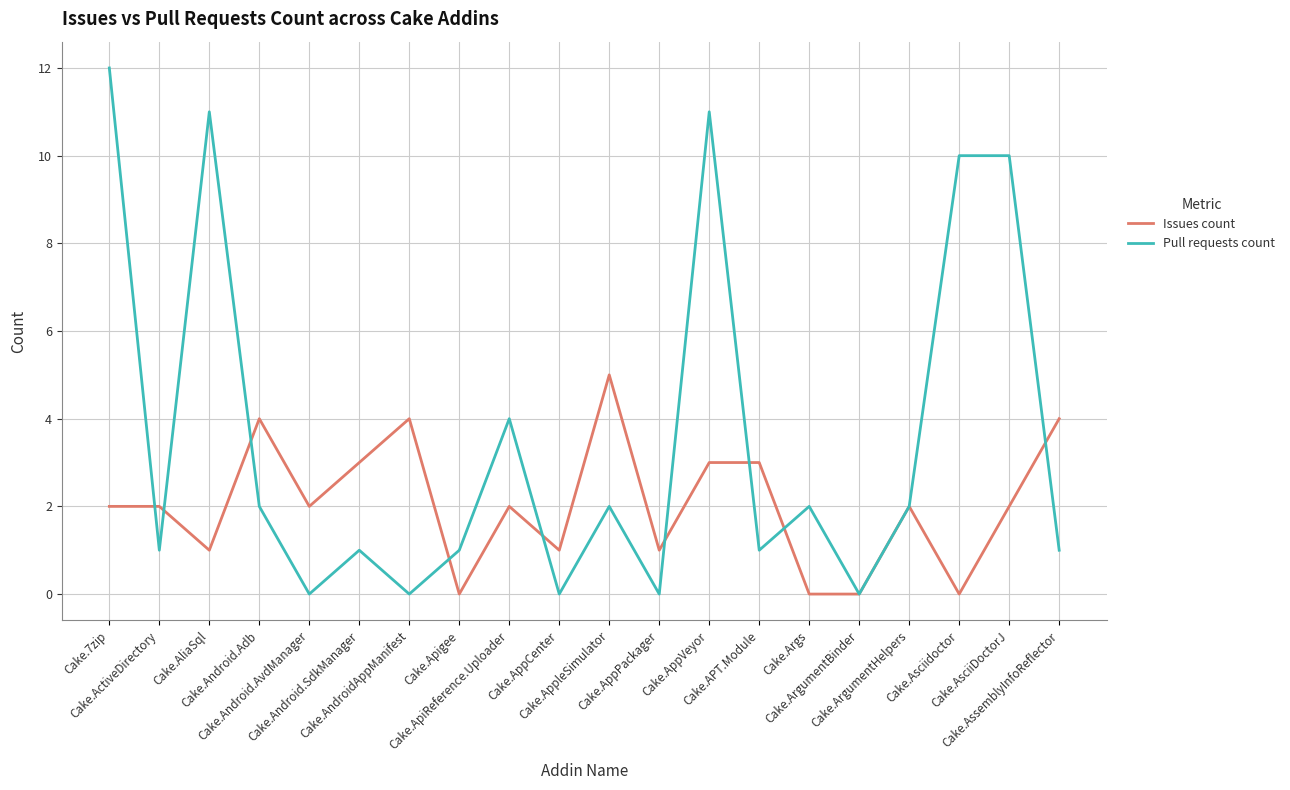

List the series in order of their overall mean, highest first.

Pull requests count, Issues count